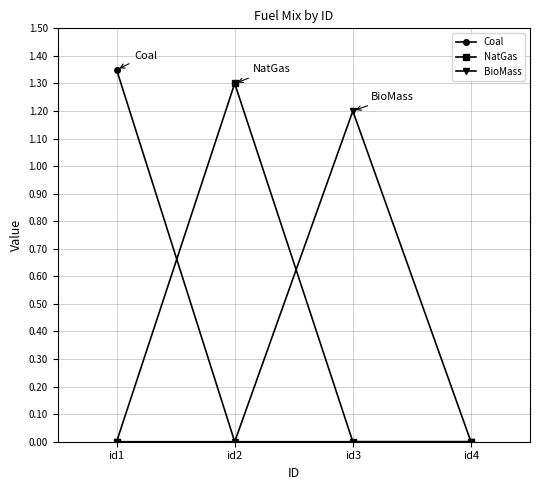

What is the difference between the NatGas values at id2 and id3?

1.3